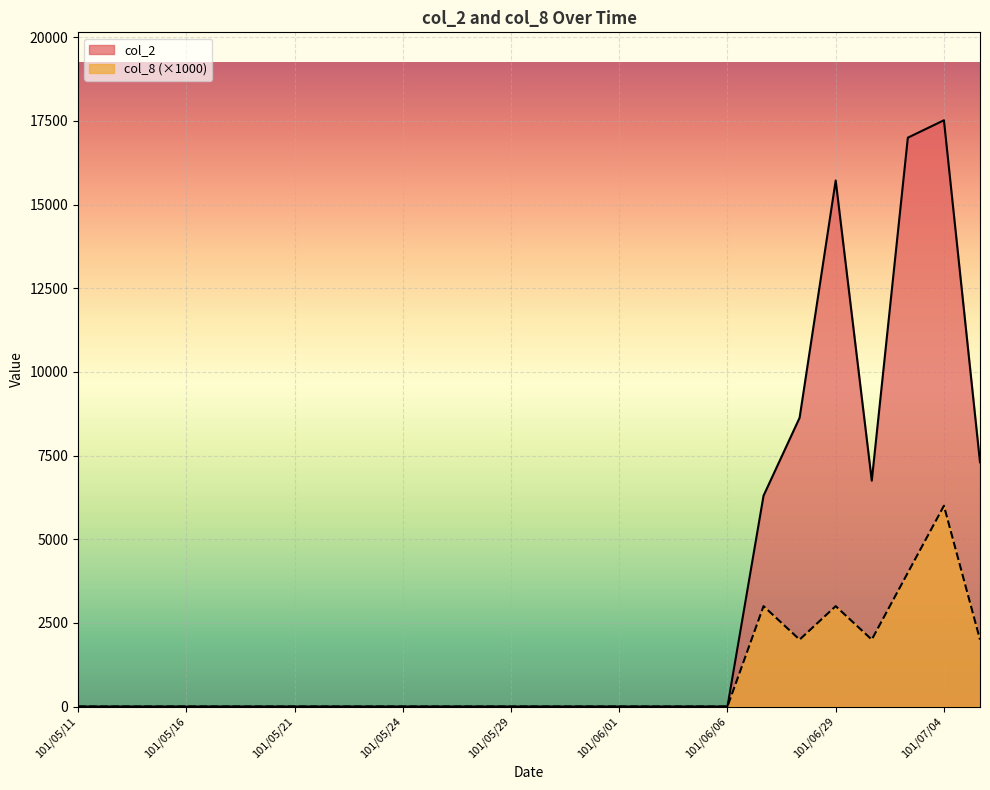

What is the sum of all col_2 values?

79220